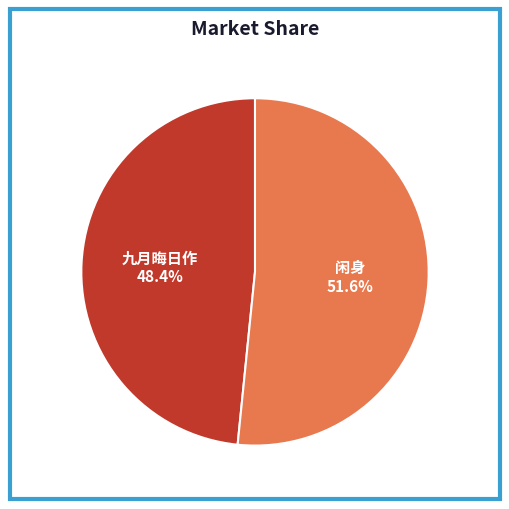

How many slices are in this pie chart?

2